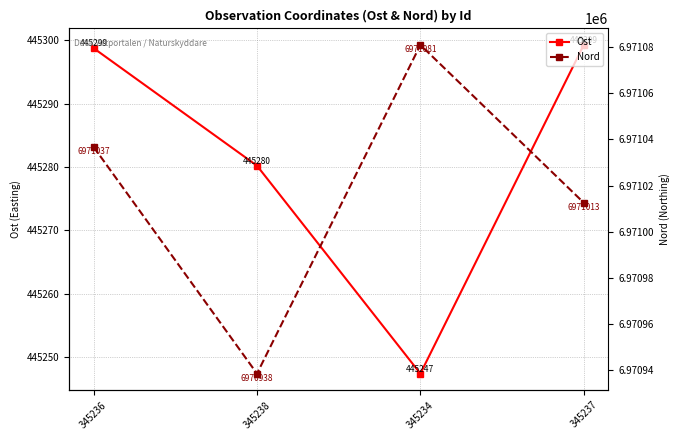

Reading left to right, list all the values displayed in this chart.

Ost: 345236=445298.7	345238=445280.2	345234=445247.4	345237=445299.3
Nord: 345236=6971036.8	345238=6970938.5	345234=6971081.0	345237=6971012.6